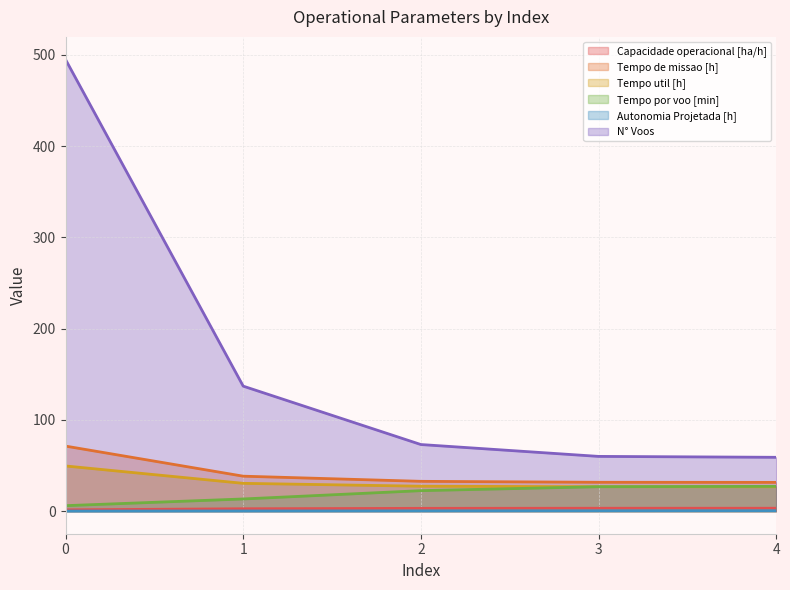

Which series changed the most between 1 and 2?

N° Voos